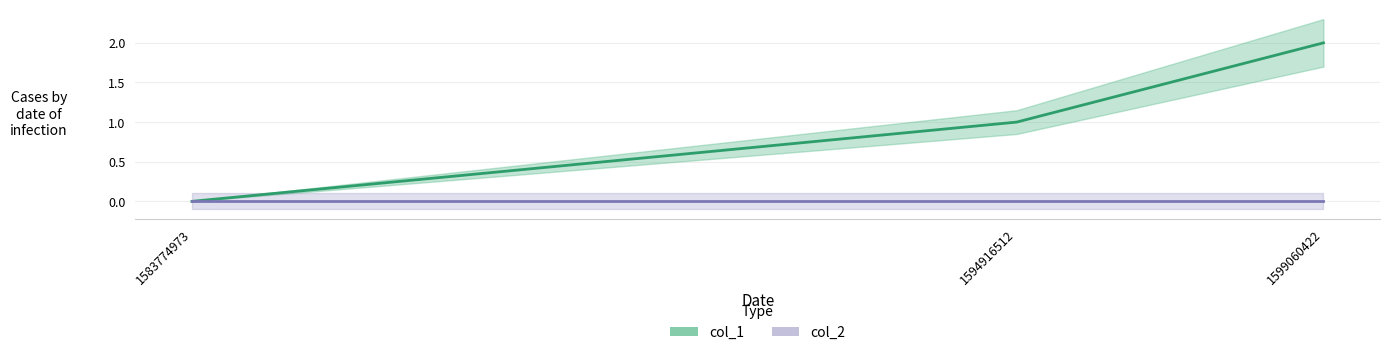

At which label does col_1 first exceed 1?

1599060422